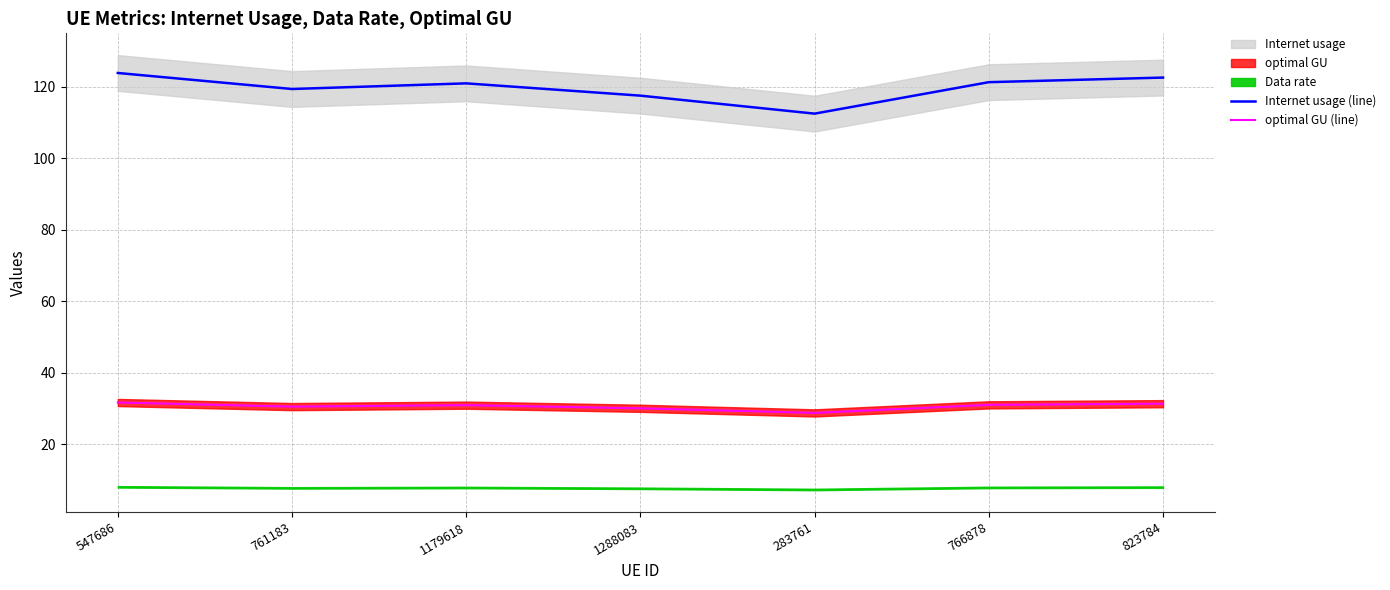

Rank the categories by optimal GU (line) value from highest to lowest.

547686, 823784, 766878, 1179618, 761183, 1288083, 283761